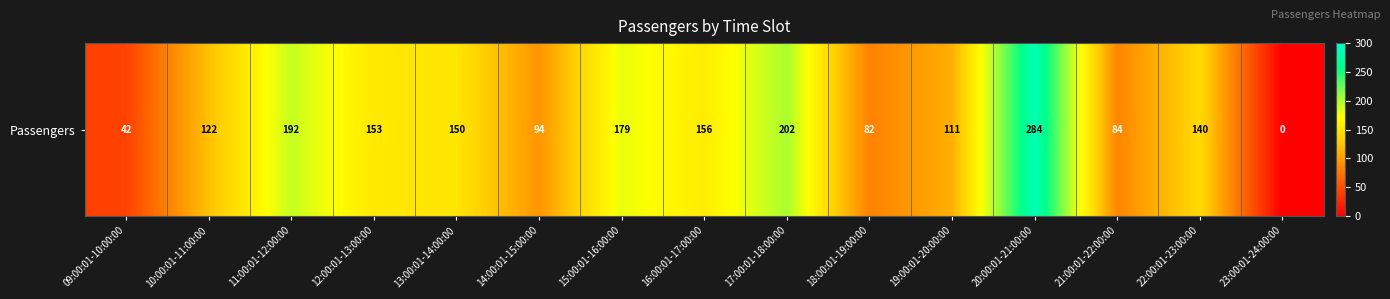

Which category has the lowest value across all series?

23:00:01-24:00:00